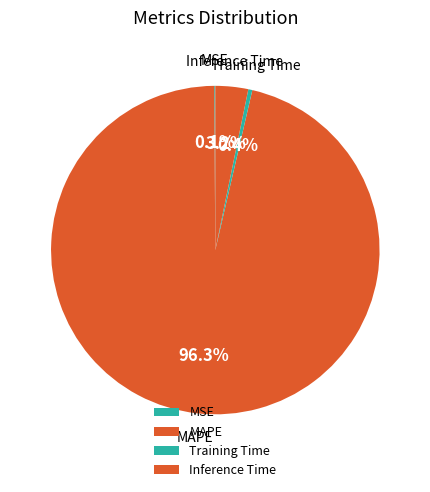

To the nearest percent, what percentage of the pie is Inference Time?

3%